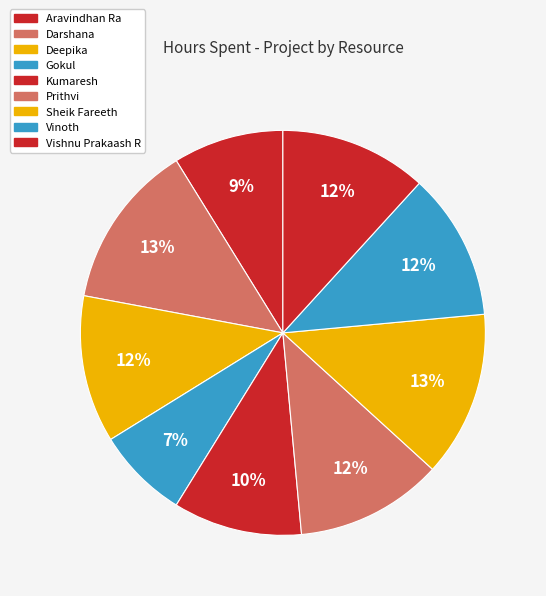

To the nearest percent, what percentage of the pie is Gokul?

7%